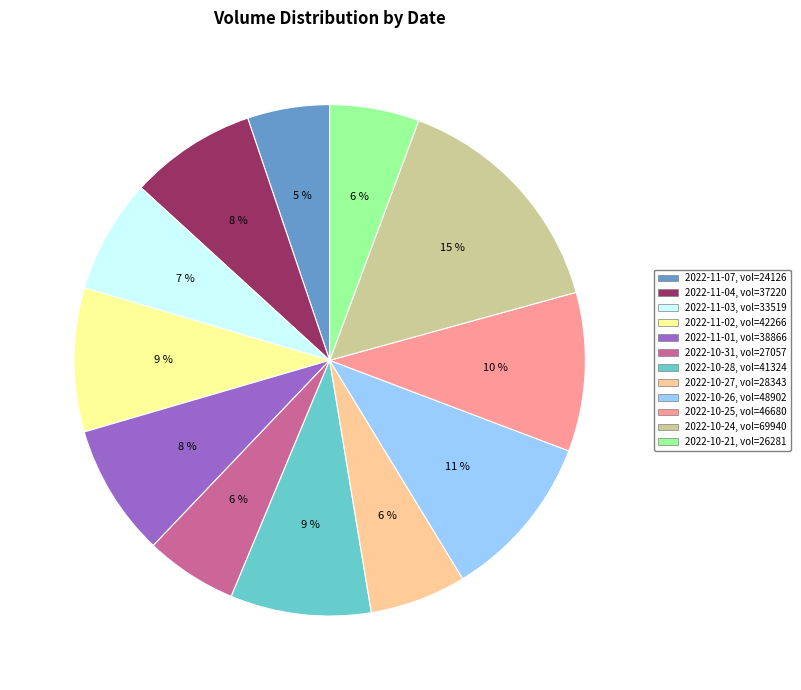

Is there a majority slice in this chart?

No